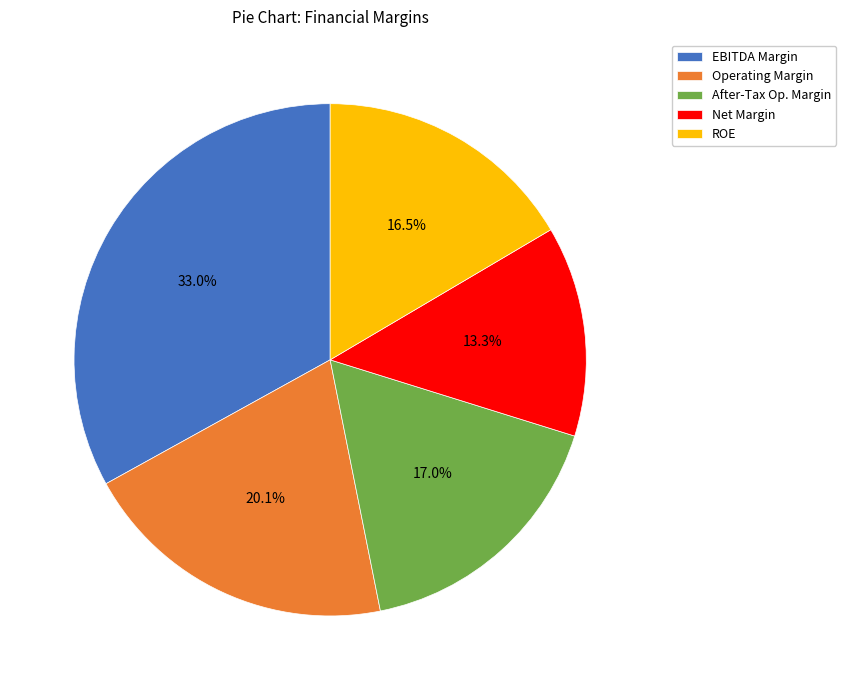

What portion of the pie excludes Net Margin?

86.7%